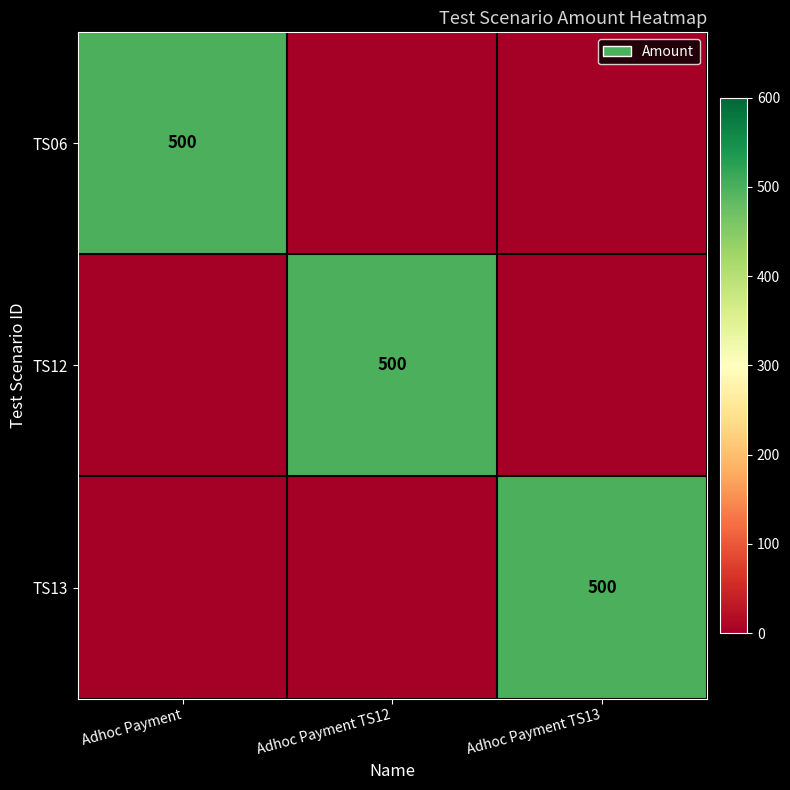

The value of TS06 at Adhoc Payment is 500. True or false?

True